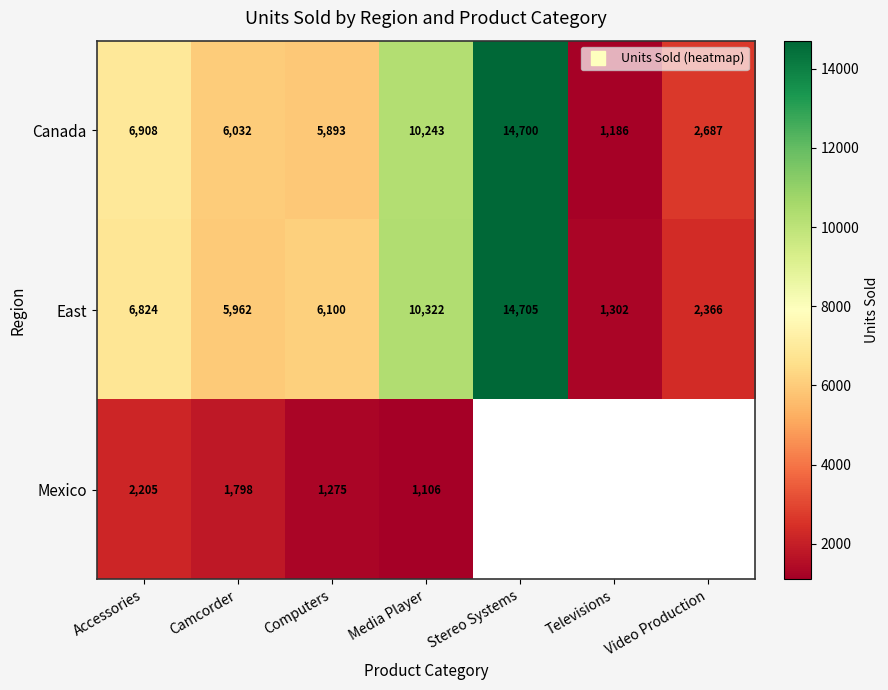

Read the East value at Accessories.

6824.0